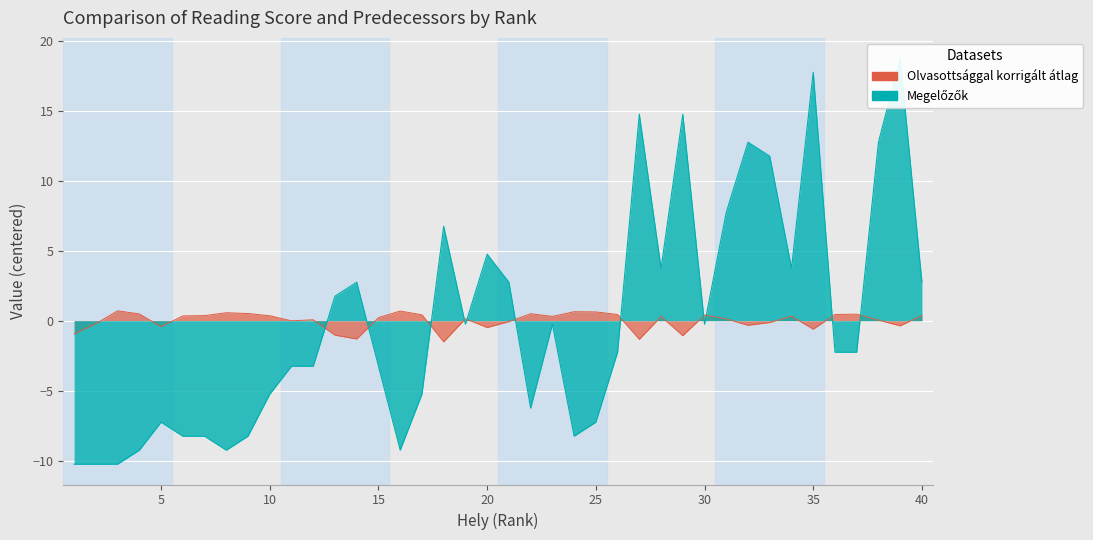

In Olvasottsággal korrigált átlag, how many points are higher than both neighbors (excluding endpoints)?

11